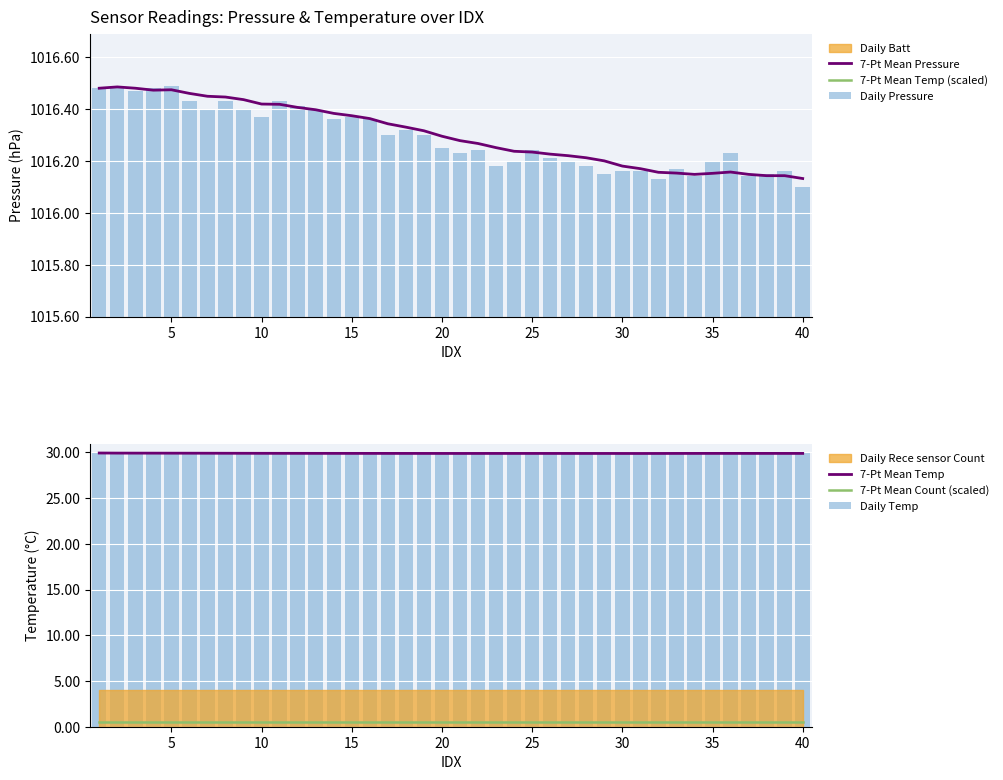

True or false: 7-Pt Mean Pressure has a value of 362.6 at 5.

False